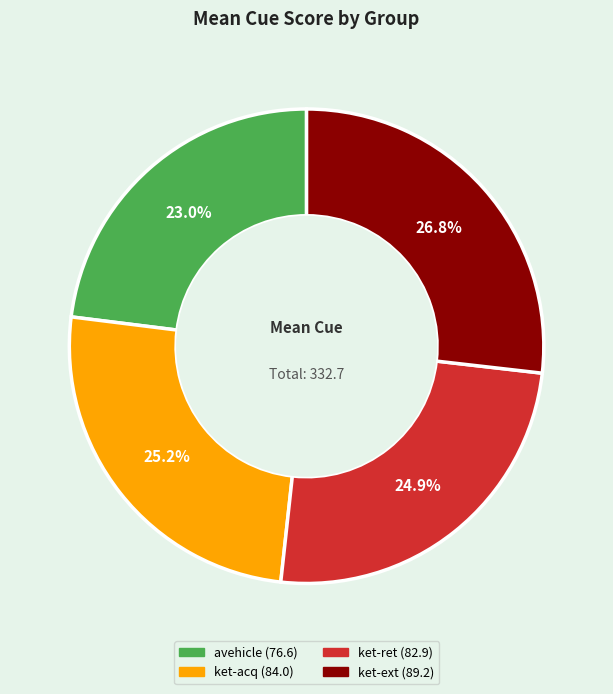

Which has a higher value, avehicle or ket-ext?

ket-ext